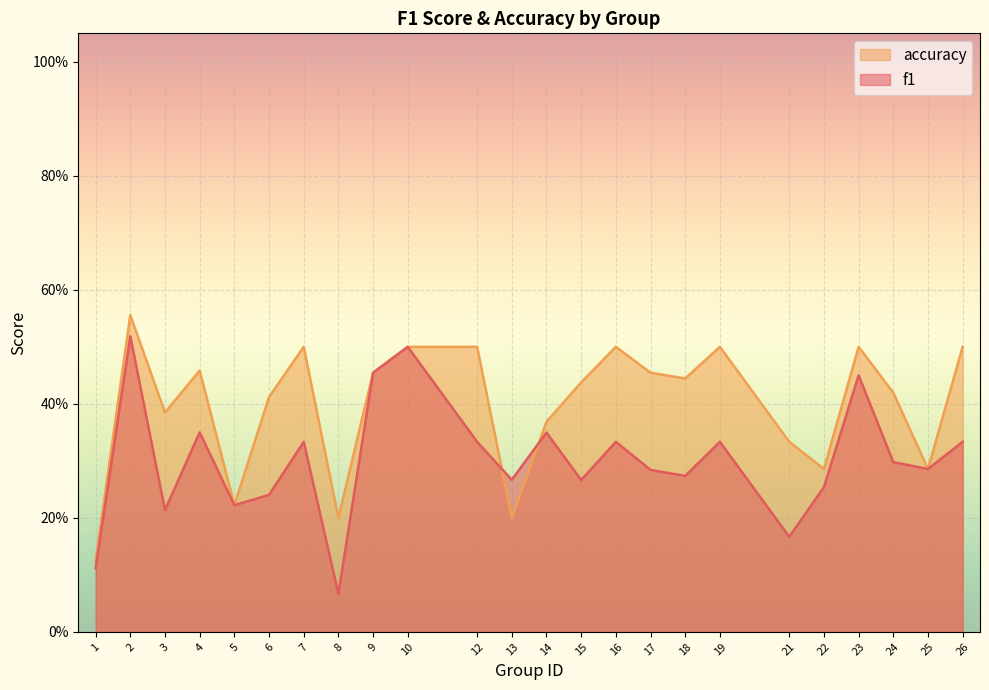

Rank the series by their average value, from lowest to highest.

f1, accuracy